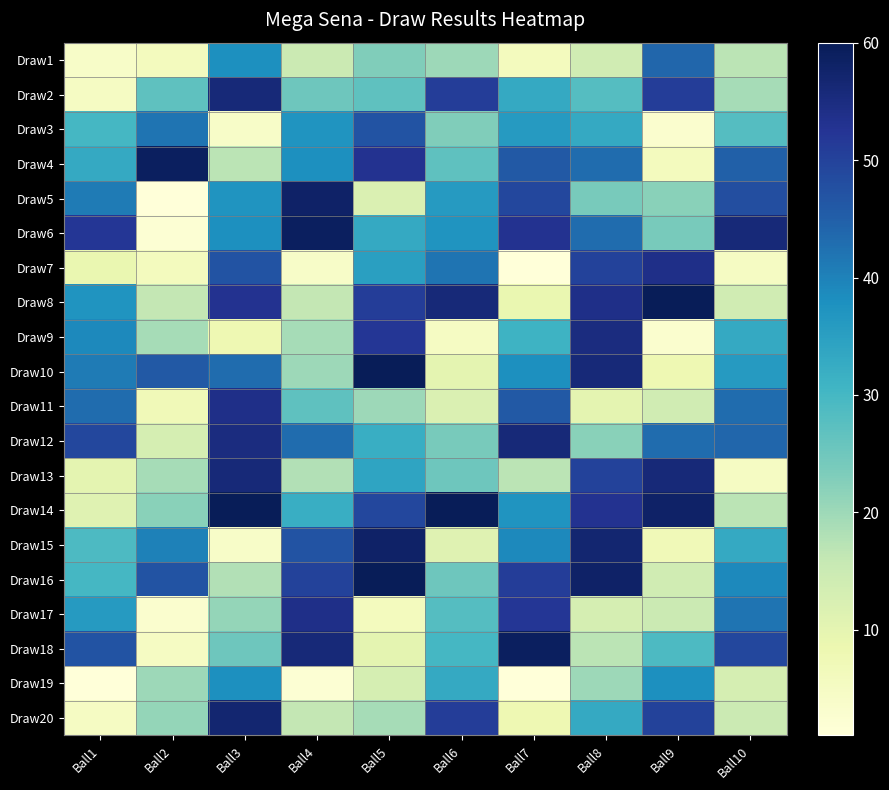

Reading right to left, what are all the values shown in this chart?

Draw1: Ball10=17	Ball9=44	Ball8=14	Ball7=6	Ball6=20	Ball5=23	Ball4=15	Ball3=38	Ball2=6	Ball1=4
Draw2: Ball10=19	Ball9=51	Ball8=28	Ball7=33	Ball6=51	Ball5=27	Ball4=25	Ball3=56	Ball2=27	Ball1=5
Draw3: Ball10=28	Ball9=3	Ball8=33	Ball7=36	Ball6=23	Ball5=47	Ball4=37	Ball3=4	Ball2=42	Ball1=30
Draw4: Ball10=45	Ball9=6	Ball8=43	Ball7=46	Ball6=27	Ball5=53	Ball4=38	Ball3=17	Ball2=59	Ball1=33
Draw5: Ball10=48	Ball9=22	Ball8=24	Ball7=49	Ball6=36	Ball5=12	Ball4=58	Ball3=37	Ball2=1	Ball1=41
Draw6: Ball10=56	Ball9=24	Ball8=43	Ball7=53	Ball6=37	Ball5=33	Ball4=59	Ball3=38	Ball2=2	Ball1=52
Draw7: Ball10=5	Ball9=54	Ball8=50	Ball7=1	Ball6=42	Ball5=35	Ball4=4	Ball3=47	Ball2=6	Ball1=9
Draw8: Ball10=14	Ball9=60	Ball8=54	Ball7=9	Ball6=56	Ball5=51	Ball4=16	Ball3=53	Ball2=16	Ball1=37
Draw9: Ball10=33	Ball9=3	Ball8=55	Ball7=31	Ball6=5	Ball5=52	Ball4=19	Ball3=8	Ball2=19	Ball1=39
Draw10: Ball10=36	Ball9=8	Ball8=56	Ball7=38	Ball6=10	Ball5=60	Ball4=20	Ball3=43	Ball2=46	Ball1=41
Draw11: Ball10=43	Ball9=14	Ball8=10	Ball7=46	Ball6=12	Ball5=20	Ball4=27	Ball3=54	Ball2=7	Ball1=43
Draw12: Ball10=44	Ball9=43	Ball8=22	Ball7=56	Ball6=24	Ball5=32	Ball4=43	Ball3=55	Ball2=13	Ball1=49
Draw13: Ball10=5	Ball9=56	Ball8=50	Ball7=17	Ball6=25	Ball5=34	Ball4=18	Ball3=56	Ball2=19	Ball1=10
Draw14: Ball10=17	Ball9=58	Ball8=53	Ball7=37	Ball6=60	Ball5=49	Ball4=32	Ball3=60	Ball2=22	Ball1=11
Draw15: Ball10=33	Ball9=7	Ball8=57	Ball7=39	Ball6=11	Ball5=58	Ball4=47	Ball3=4	Ball2=40	Ball1=29
Draw16: Ball10=39	Ball9=14	Ball8=58	Ball7=51	Ball6=25	Ball5=60	Ball4=50	Ball3=18	Ball2=47	Ball1=30
Draw17: Ball10=42	Ball9=15	Ball8=13	Ball7=52	Ball6=28	Ball5=6	Ball4=54	Ball3=21	Ball2=3	Ball1=36
Draw18: Ball10=49	Ball9=29	Ball8=17	Ball7=59	Ball6=30	Ball5=10	Ball4=56	Ball3=25	Ball2=5	Ball1=47
Draw19: Ball10=13	Ball9=38	Ball8=20	Ball7=1	Ball6=33	Ball5=13	Ball4=2	Ball3=38	Ball2=20	Ball1=1
Draw20: Ball10=15	Ball9=50	Ball8=33	Ball7=8	Ball6=51	Ball5=19	Ball4=16	Ball3=57	Ball2=21	Ball1=5